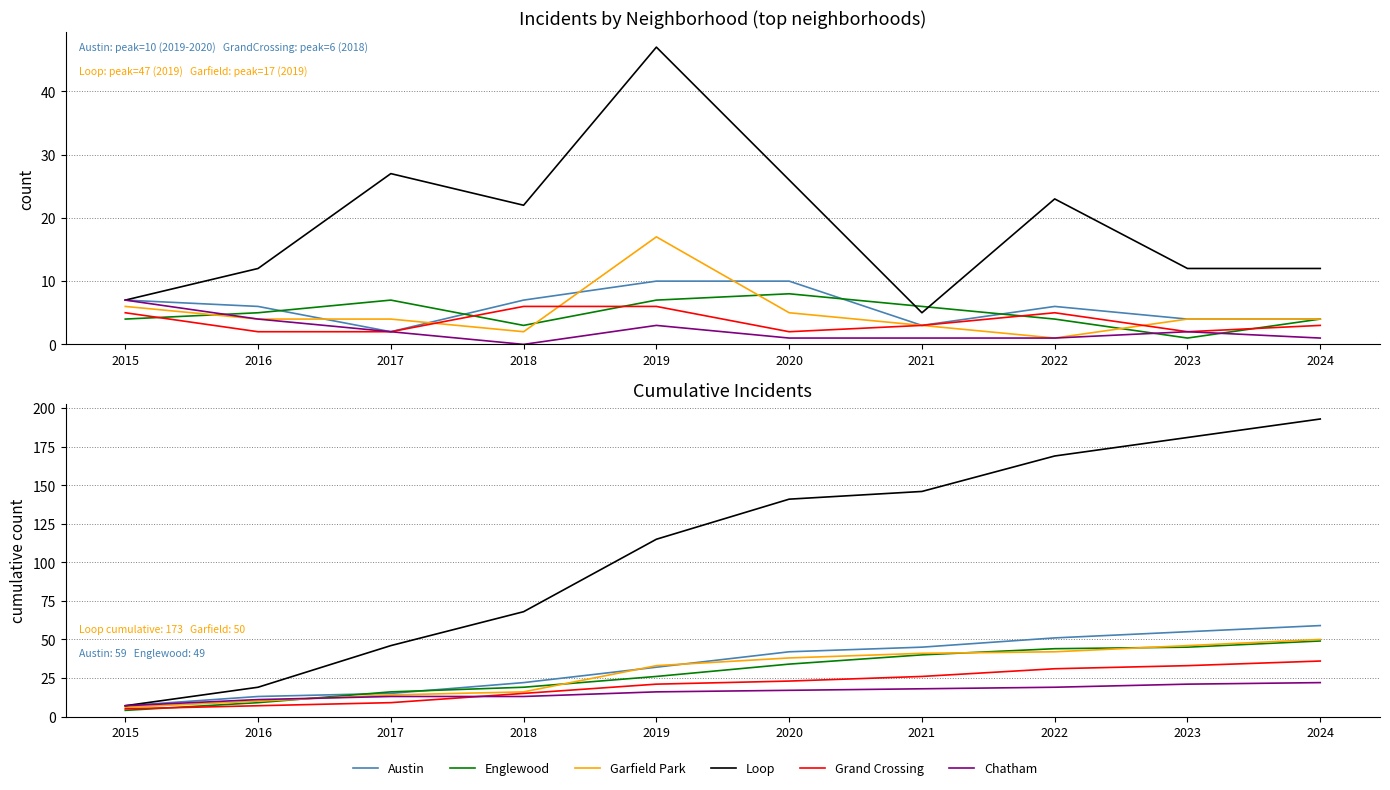

At which label does Grand Crossing first exceed 23?

2021